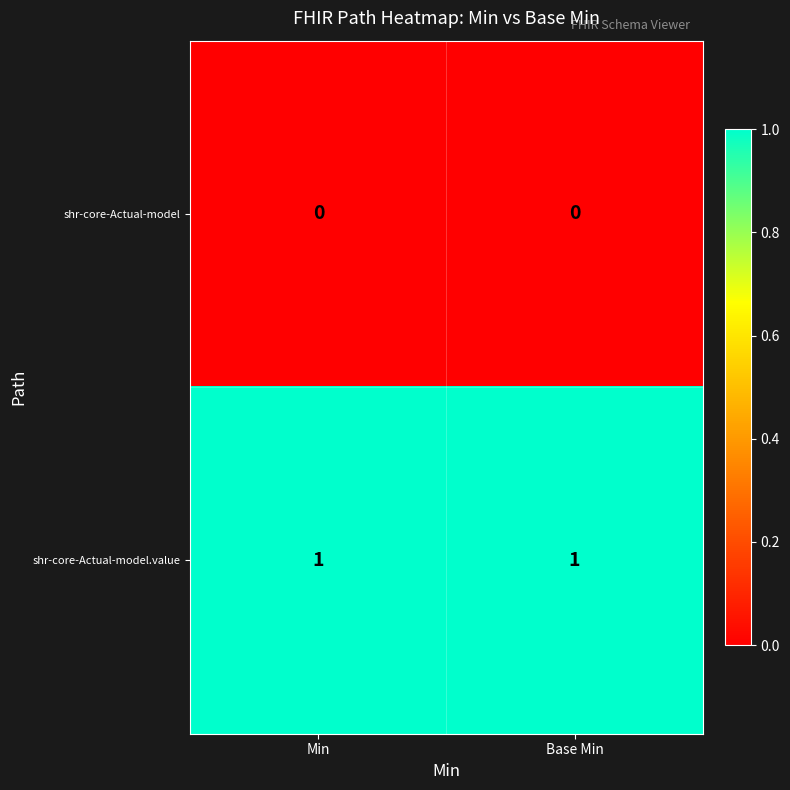

List the series in order of their overall mean, lowest first.

shr-core-Actual-model, shr-core-Actual-model.value